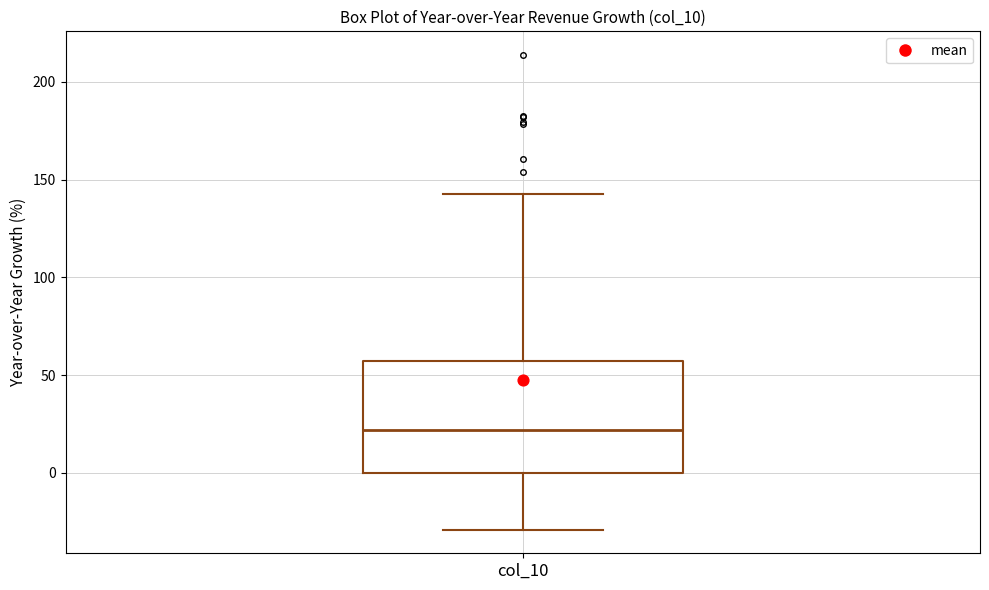

Where does the median line of the box for col_10 sit on the y-axis? The values are not printed on the chart, so give them approximately, as read against the axis.

20